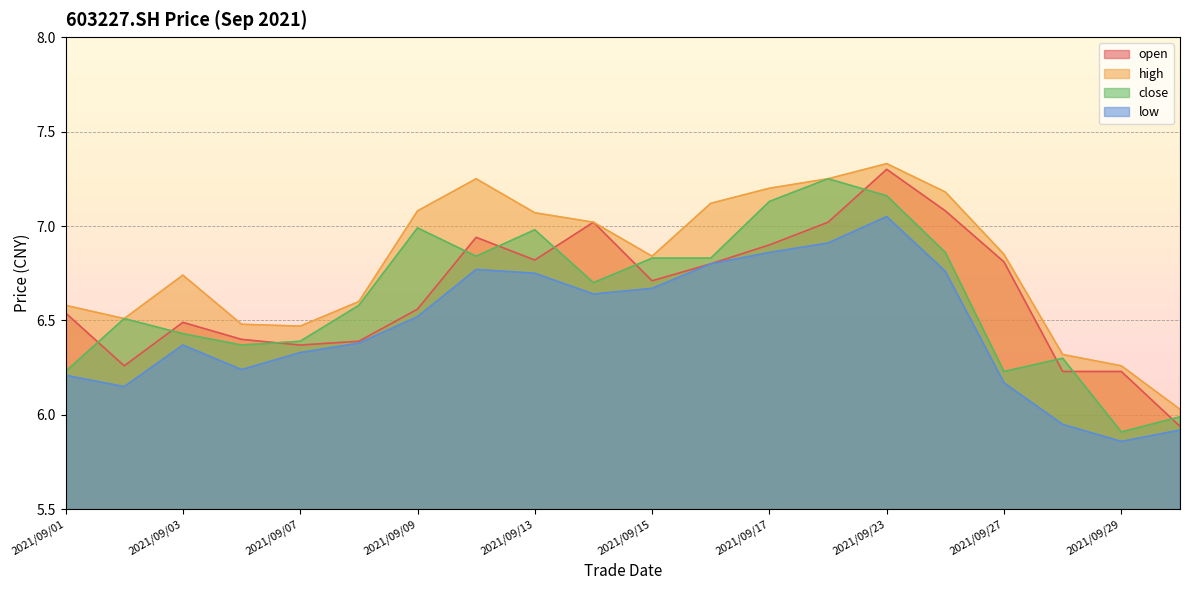

What is the difference between the maximum and minimum values in the close series?

1.3